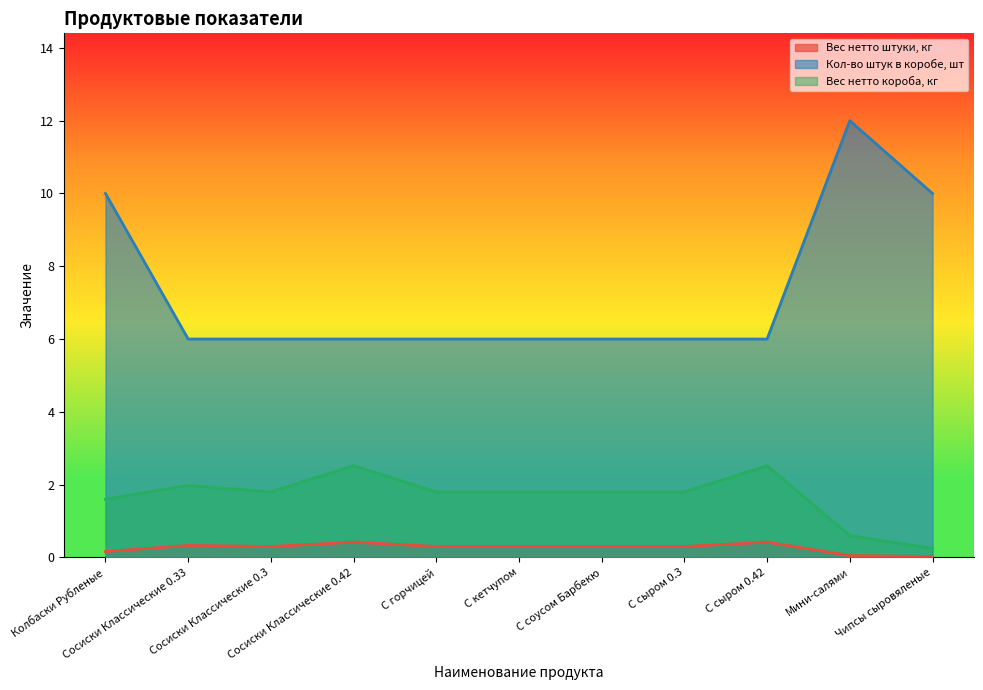

True or false: Кол-во штук в коробе, шт and Вес нетто короба, кг cross at least once.

False